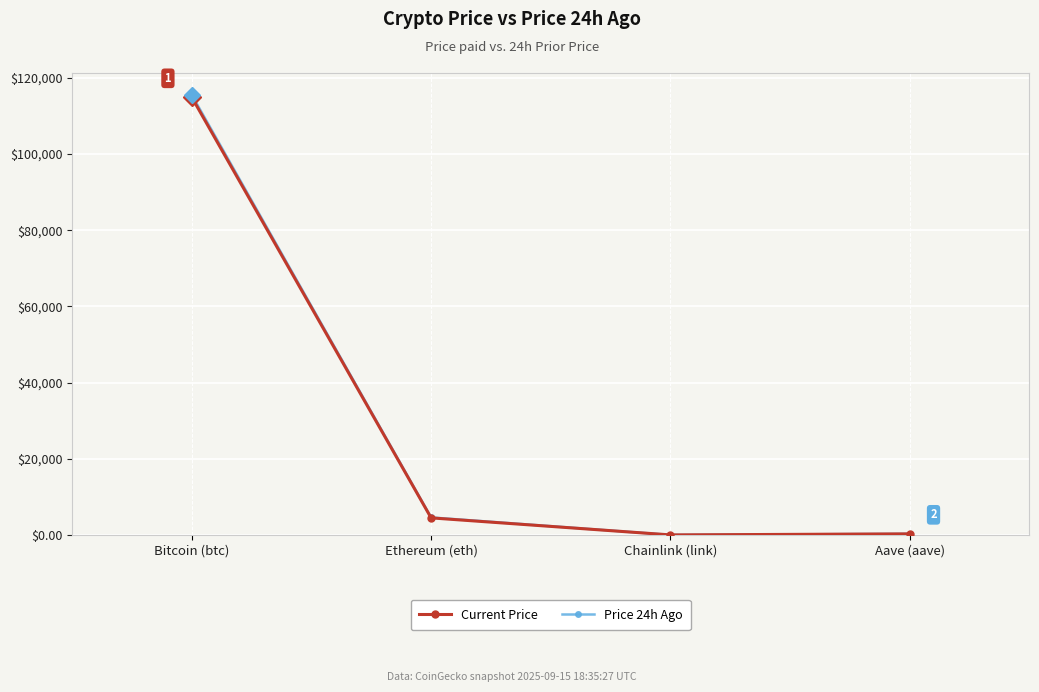

What is the label of the 1st point from the left?

Bitcoin (btc)